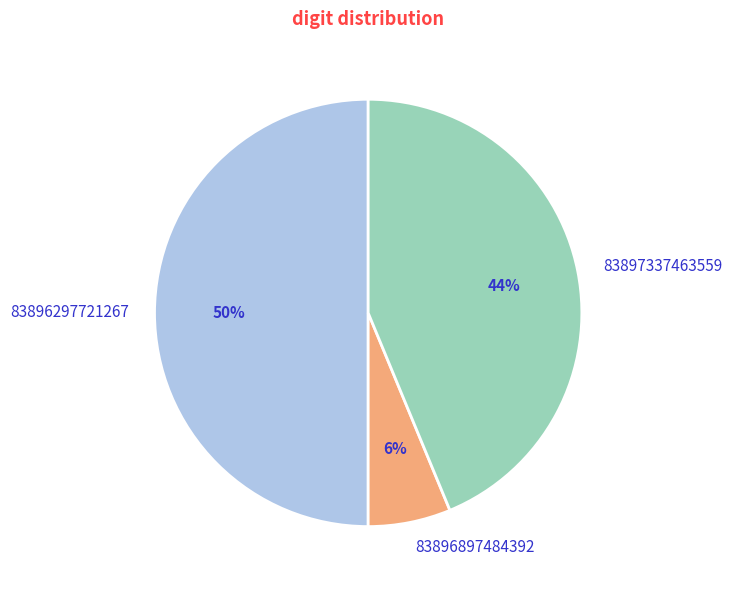

True or false: 83896897484392 accounts for 6% of the total.

True